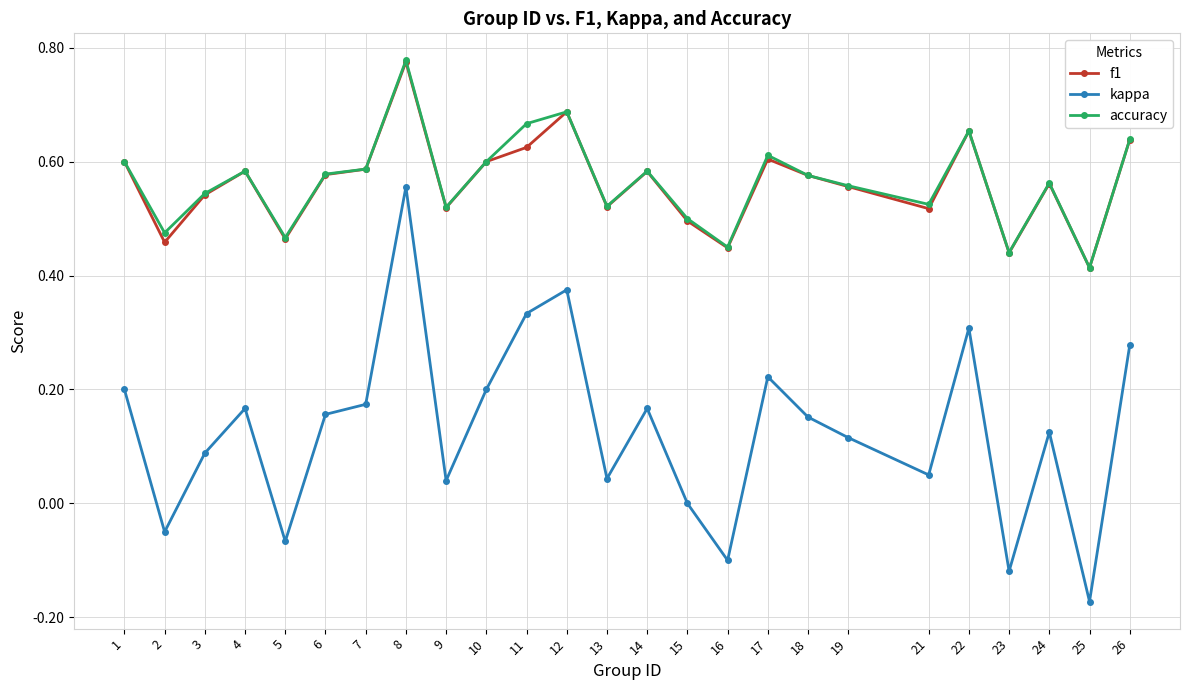

At which category does kappa reach its first local peak?

4